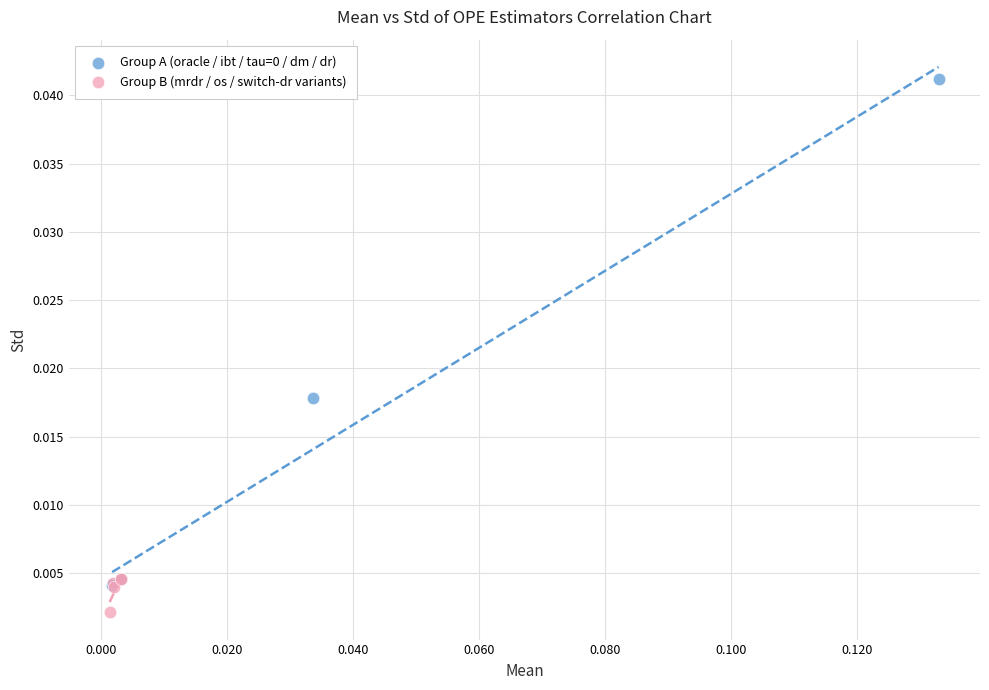

Which series reaches the minimum Y coordinate?

Group B (mrdr / os / switch-dr variants)